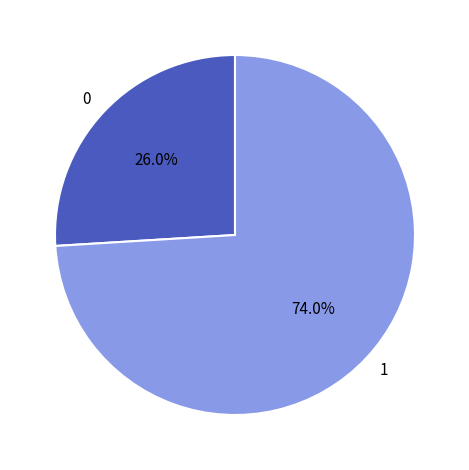

Which slice represents more than half of the pie?

1